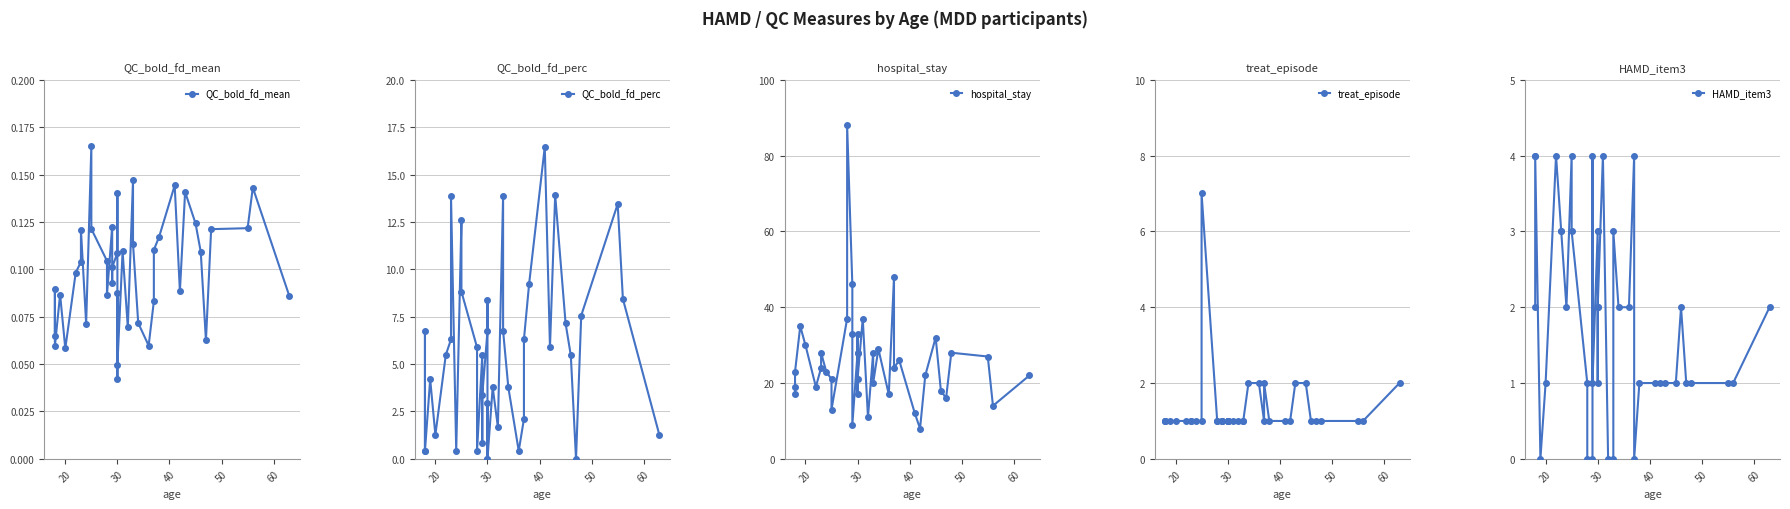

Which series has the largest range (max minus min)?

hospital_stay